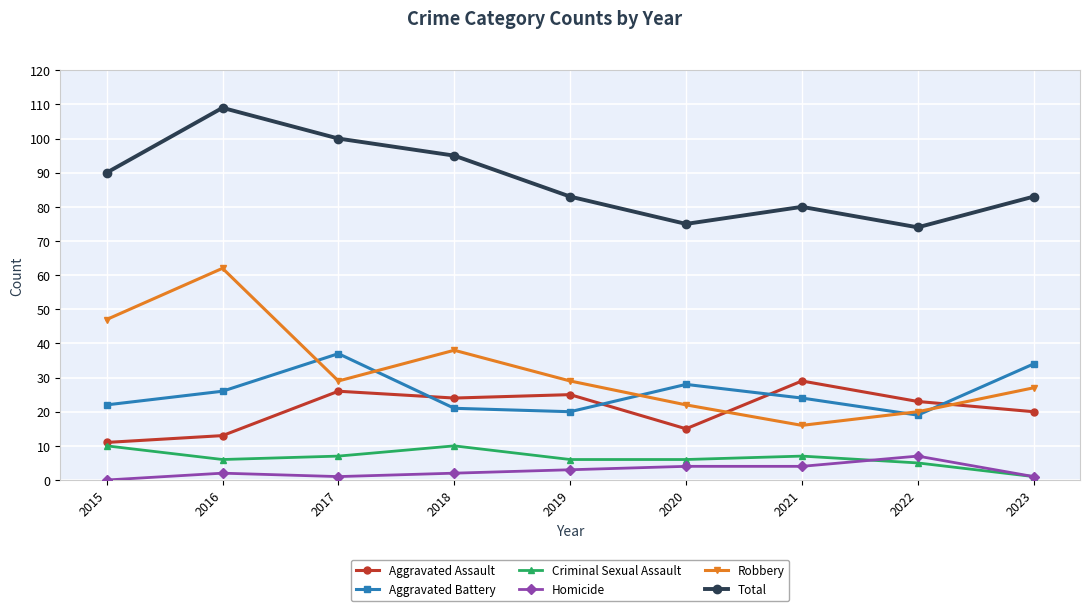

What is the approximate value of Aggravated Assault at 2017, to the nearest 5?

25